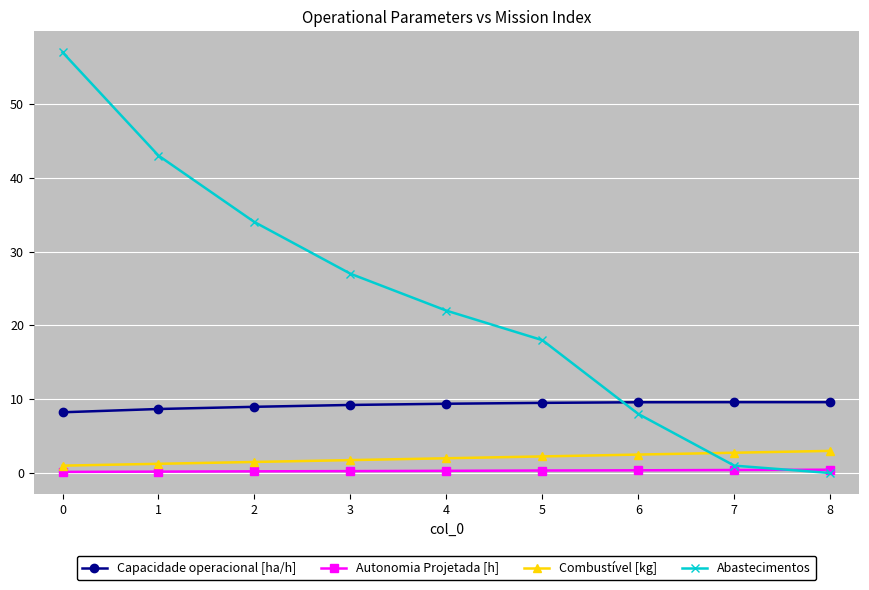

What is the average value of the Abastecimentos series?

23.3